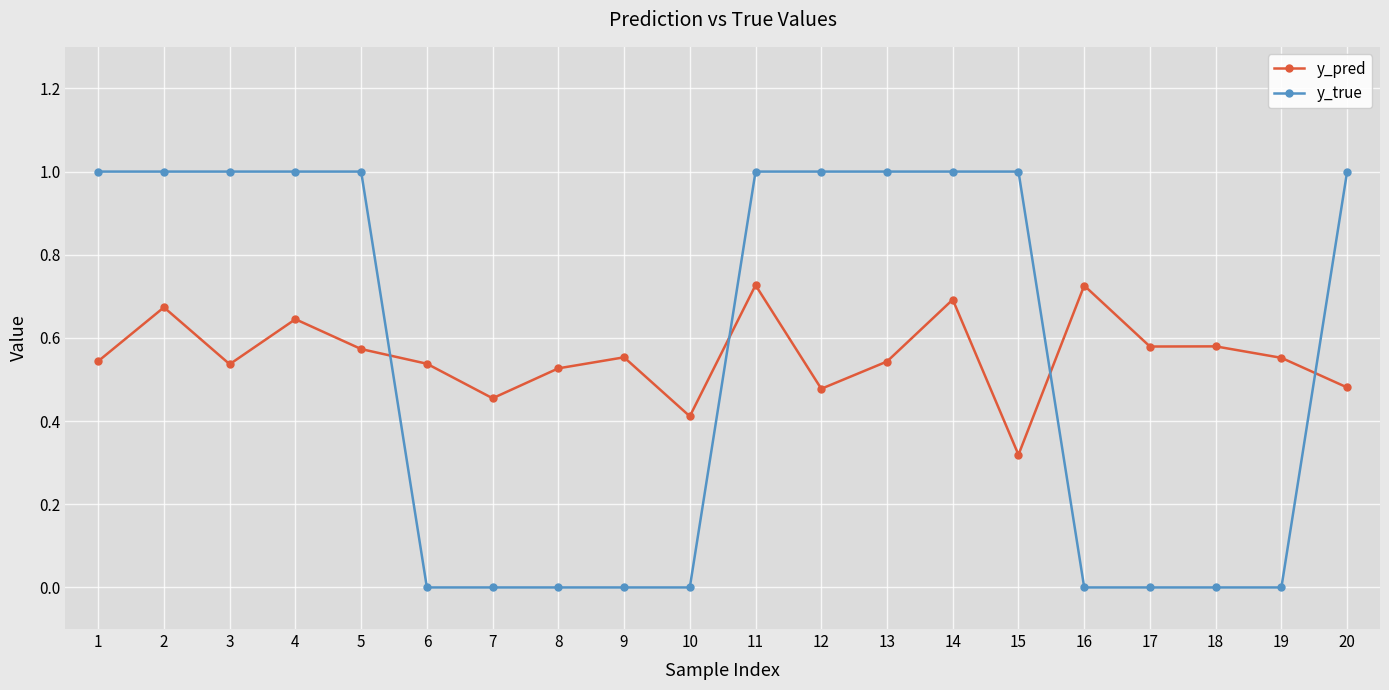

Between which two adjacent categories do y_pred and y_true first intersect?

5 and 6